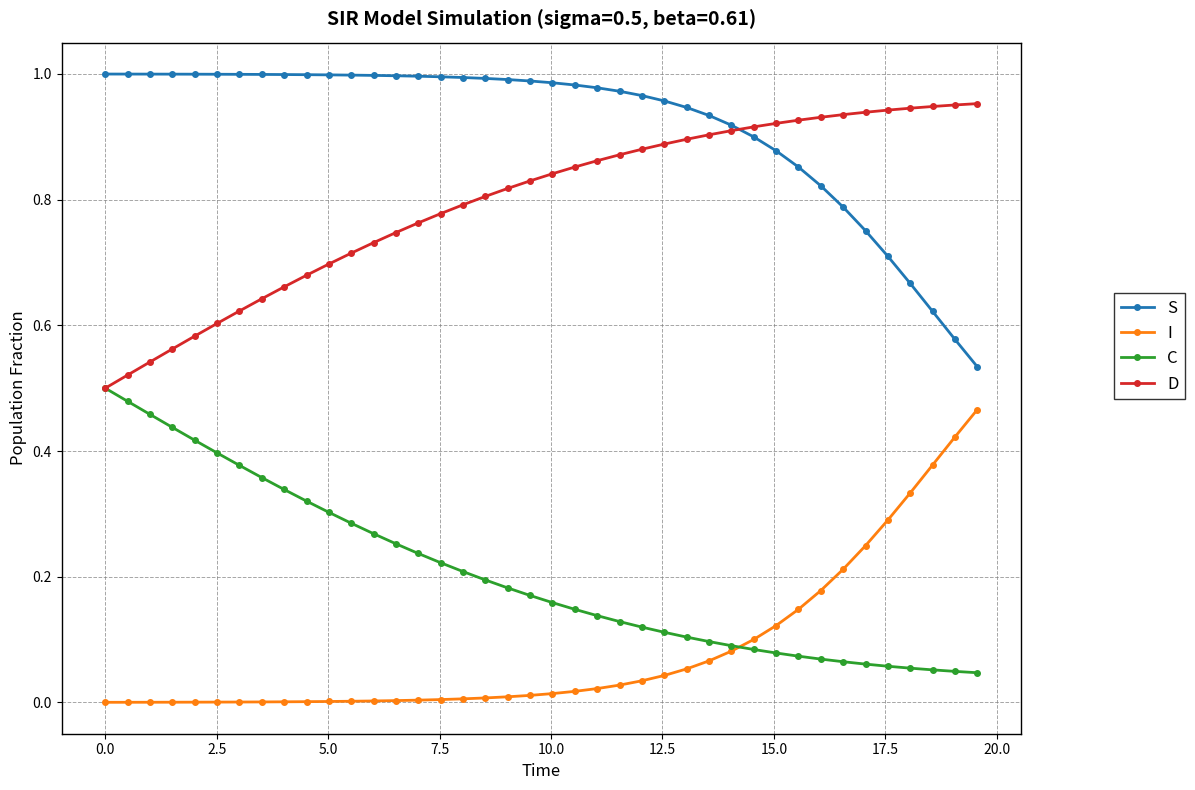

What are all the series names shown in the legend?

S, I, C, D